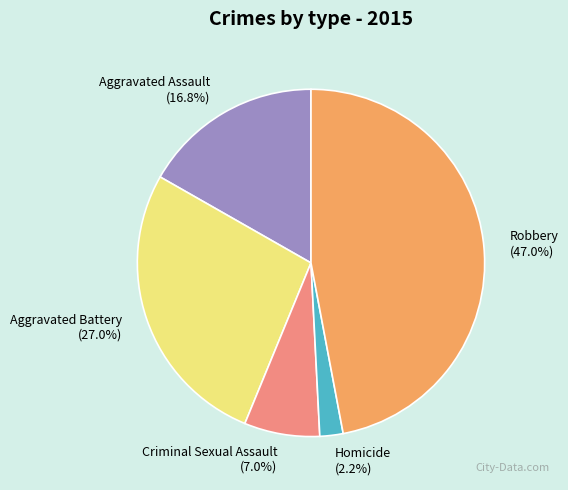

True or false: Aggravated Assault accounts for 29% of the total.

False